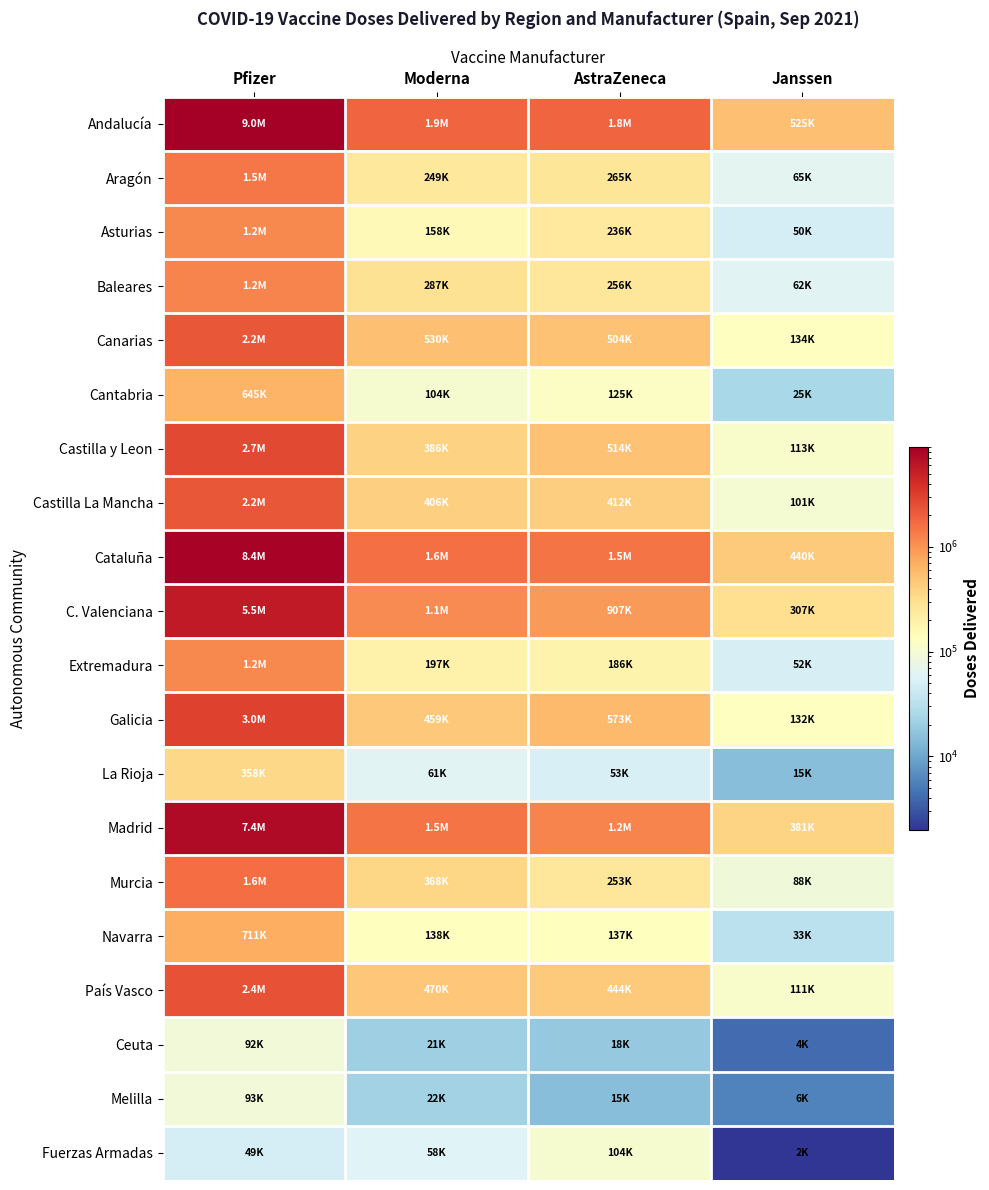

Reading left to right, what are all the values shown in this chart?

Andalucía: Pfizer=9006750	Moderna=1853500	AstraZeneca=1805800	Janssen=525450
Aragón: Pfizer=1461645	Moderna=249400	AstraZeneca=265100	Janssen=64700
Asturias: Pfizer=1163885	Moderna=157500	AstraZeneca=235900	Janssen=49700
Baleares: Pfizer=1231200	Moderna=287000	AstraZeneca=256400	Janssen=62400
Canarias: Pfizer=2247540	Moderna=529800	AstraZeneca=503700	Janssen=133650
Cantabria: Pfizer=645405	Moderna=104000	AstraZeneca=125200	Janssen=24950
Castilla y Leon: Pfizer=2732835	Moderna=386000	AstraZeneca=514400	Janssen=112850
Castilla La Mancha: Pfizer=2207655	Moderna=406300	AstraZeneca=411700	Janssen=101375
Cataluña: Pfizer=8368460	Moderna=1604900	AstraZeneca=1514300	Janssen=439500
C. Valenciana: Pfizer=5540140	Moderna=1106200	AstraZeneca=906800	Janssen=307250
Extremadura: Pfizer=1173005	Moderna=197400	AstraZeneca=186000	Janssen=51750
Galicia: Pfizer=3004675	Moderna=458600	AstraZeneca=573400	Janssen=131800
La Rioja: Pfizer=358085	Moderna=61400	AstraZeneca=53300	Janssen=15200
Madrid: Pfizer=7362729	Moderna=1514600	AstraZeneca=1227000	Janssen=381450
Murcia: Pfizer=1634045	Moderna=368000	AstraZeneca=253100	Janssen=88100
Navarra: Pfizer=710925	Moderna=138400	AstraZeneca=136600	Janssen=32750
País Vasco: Pfizer=2406510	Moderna=470200	AstraZeneca=444200	Janssen=110850
Ceuta: Pfizer=92070	Moderna=21000	AstraZeneca=18100	Janssen=4150
Melilla: Pfizer=93240	Moderna=22100	AstraZeneca=15100	Janssen=5750
Fuerzas Armadas: Pfizer=49368	Moderna=58300	AstraZeneca=103800	Janssen=2000